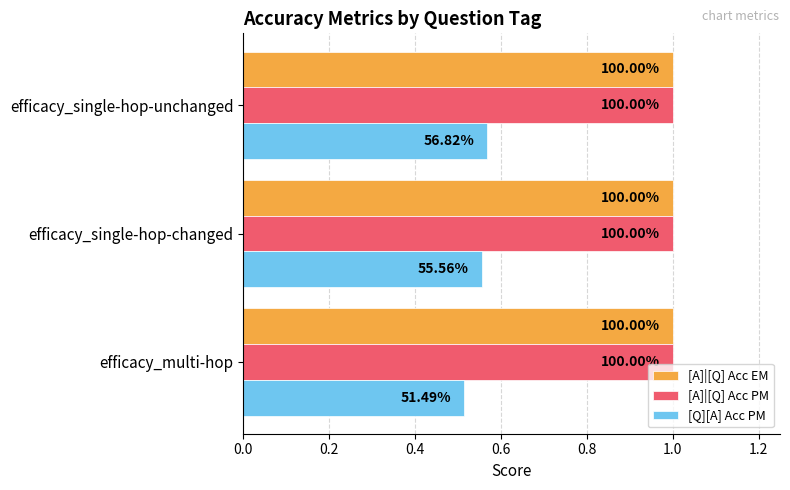

What are all the series names shown in the legend?

[A]|[Q] Acc EM, [A]|[Q] Acc PM, [Q][A] Acc PM